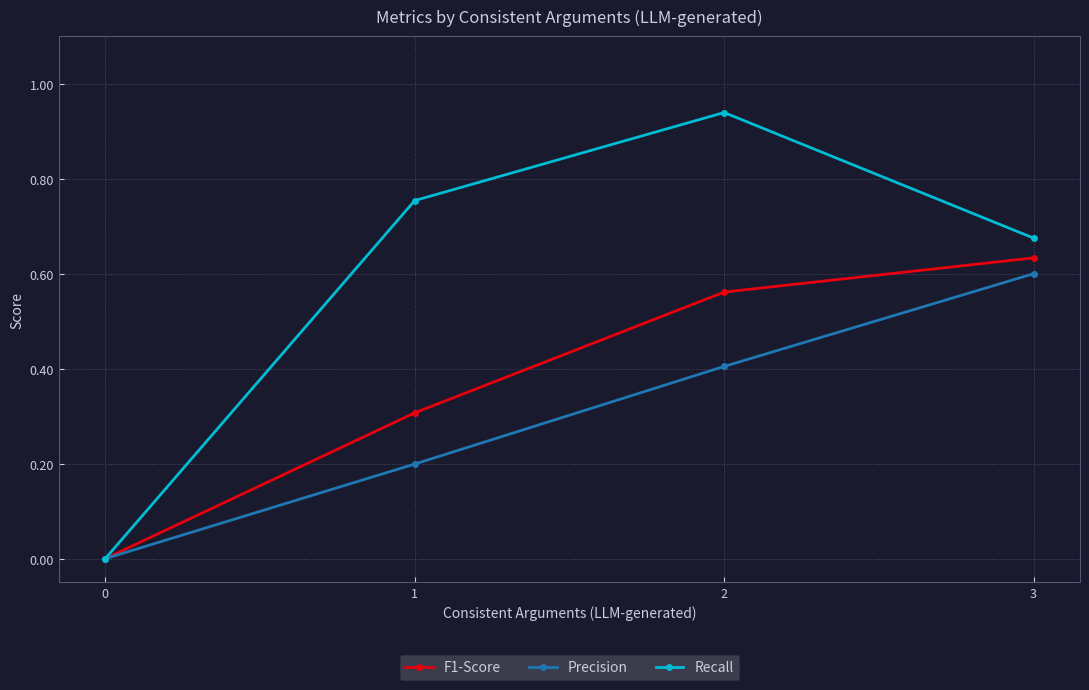

List the series in order of their overall mean, highest first.

Recall, F1-Score, Precision